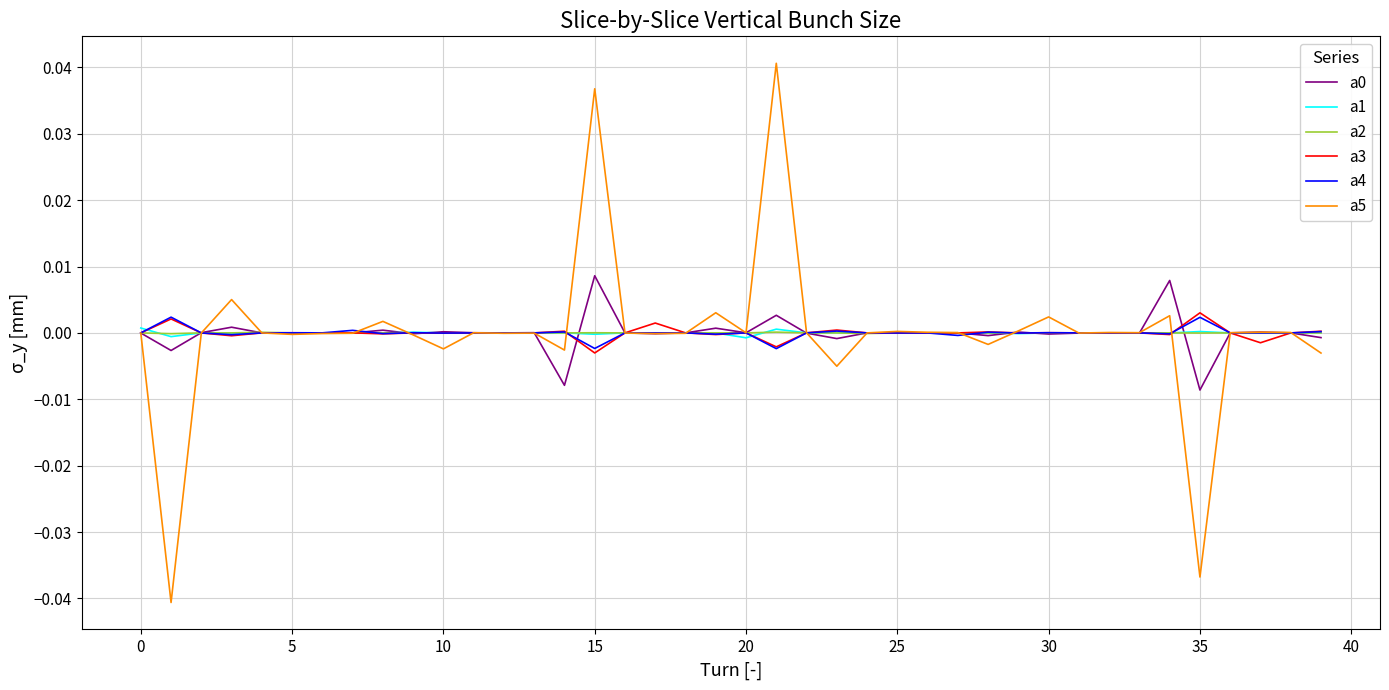

Count the number of categories in the chart.

40